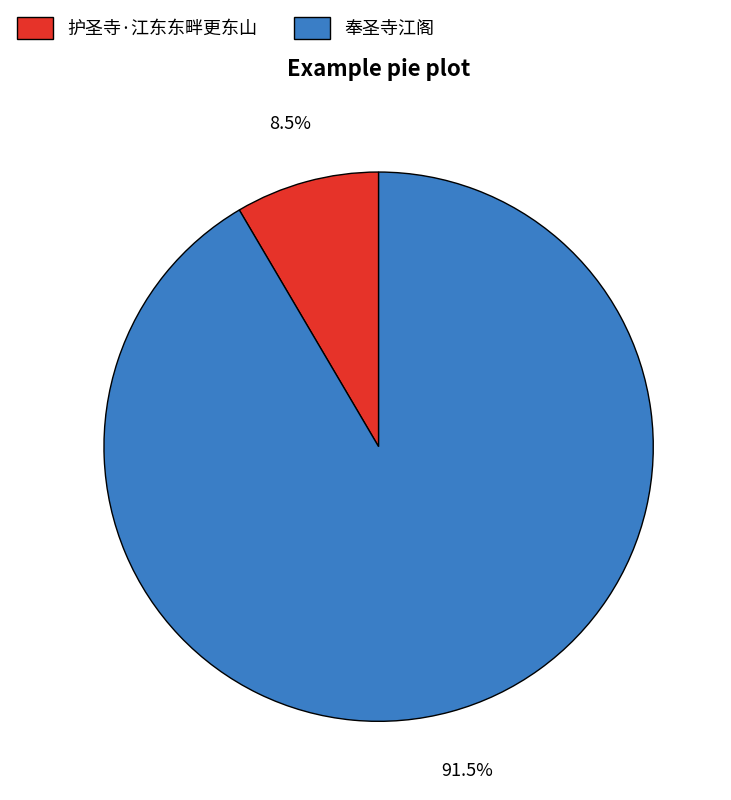

Which slice is the largest?

奉圣寺江阁